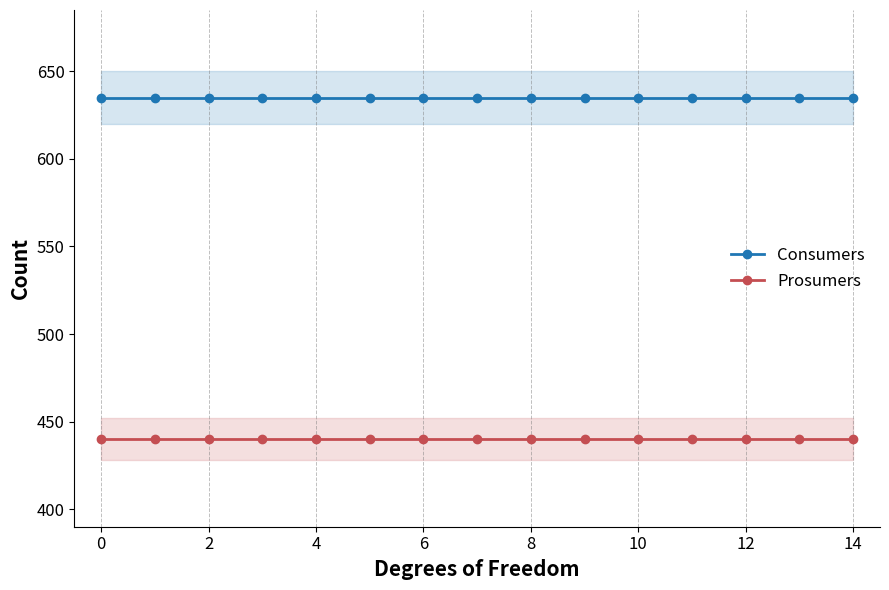

How many lines are shown in the chart?

2